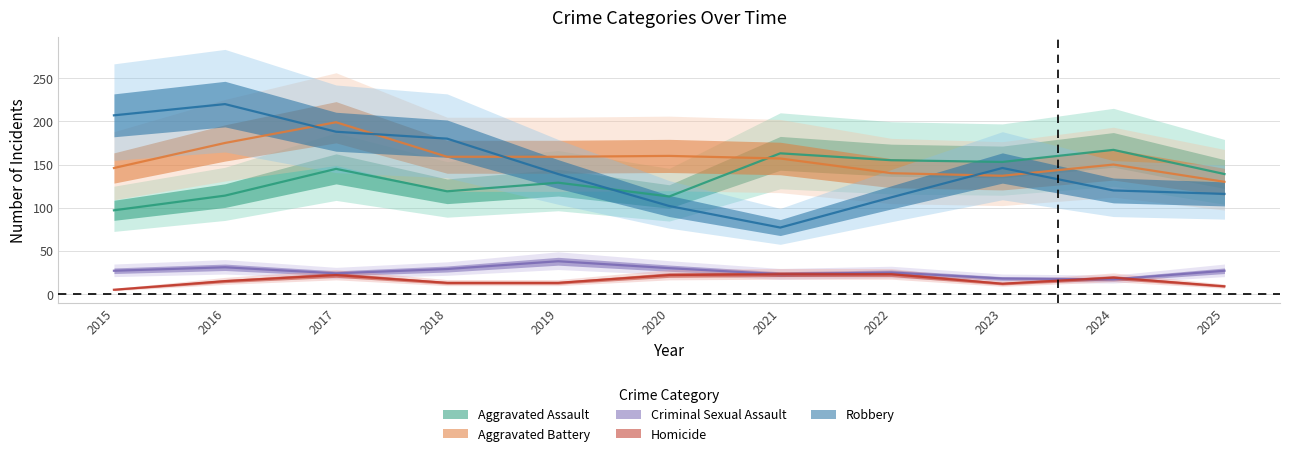

What is the total value across all series at 2023?

466